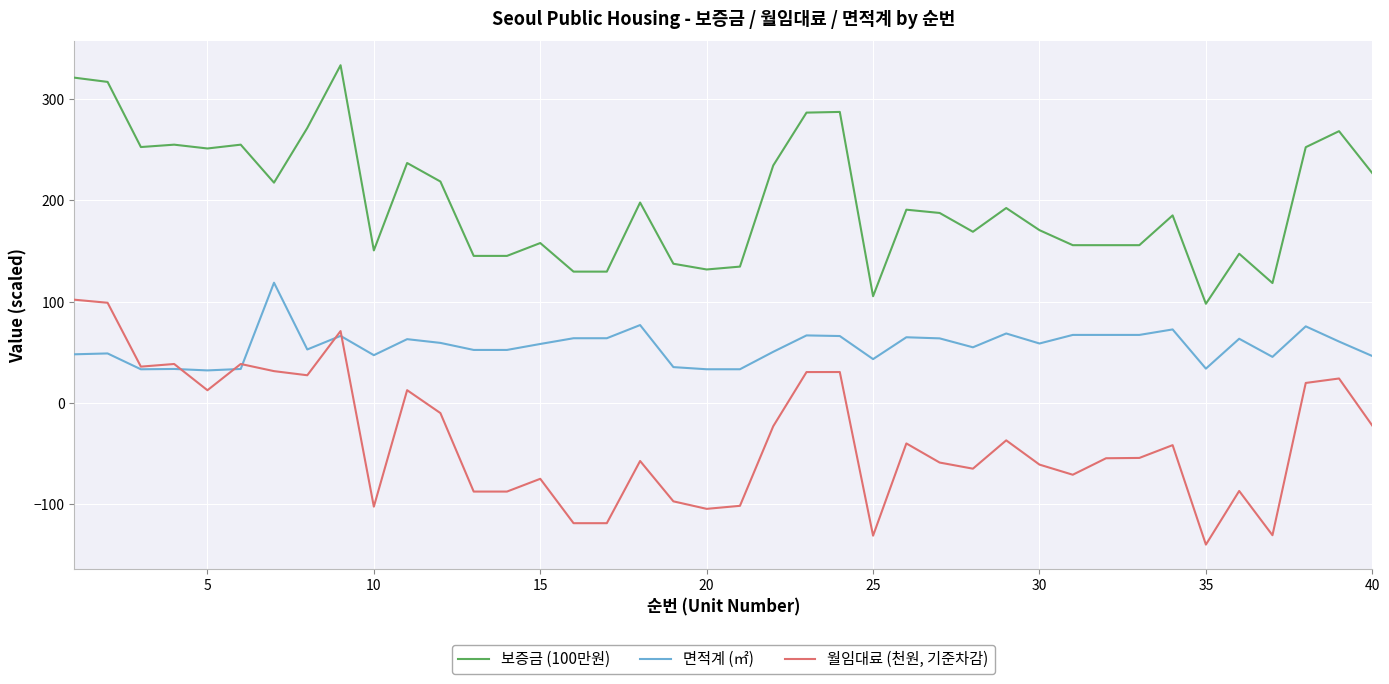

Rank the series by their maximum value, from lowest to highest.

월임대료 (천원, 기준차감), 면적계 (㎡), 보증금 (100만원)